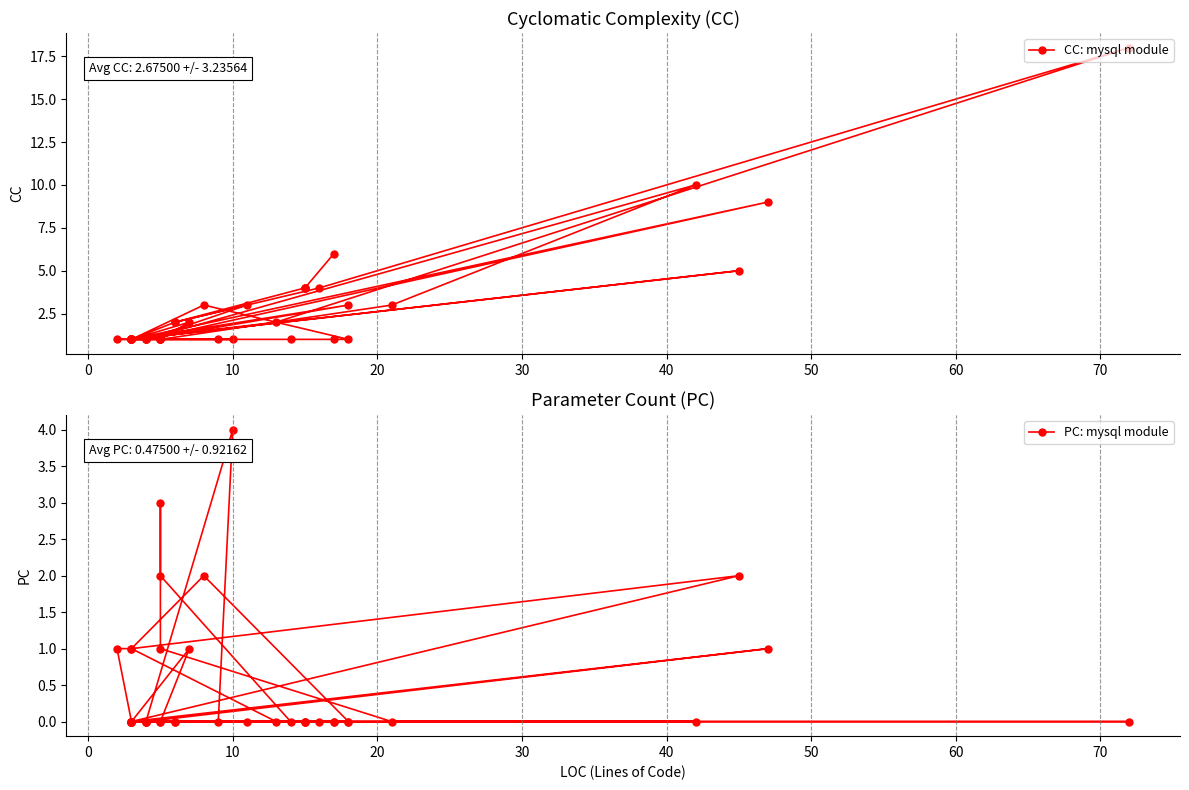

Rank the series by their average value, from highest to lowest.

CC: mysql module, PC: mysql module